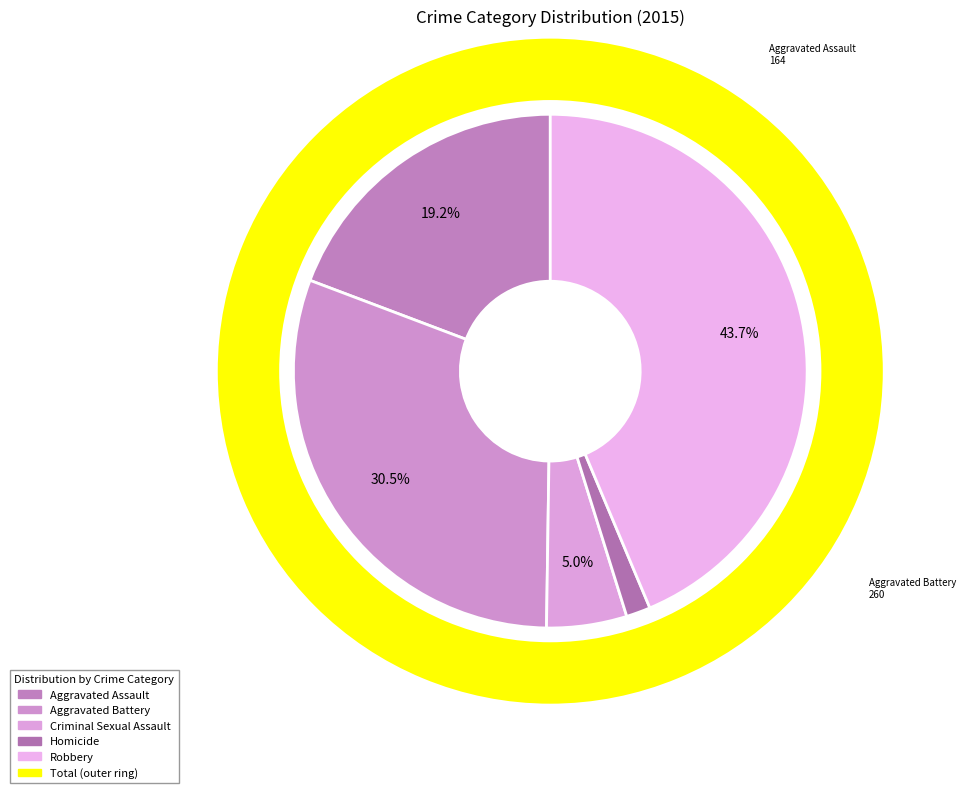

To the nearest percent, what is the combined percentage of Aggravated Battery and Homicide?

32%